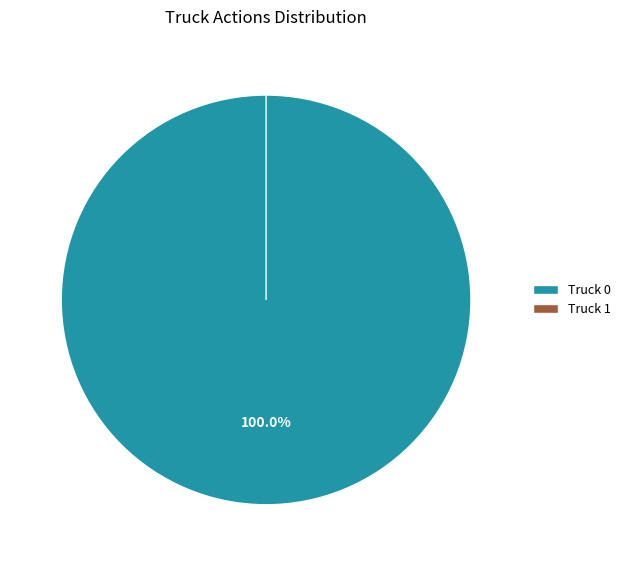

Which slice represents more than half of the pie?

Truck 0